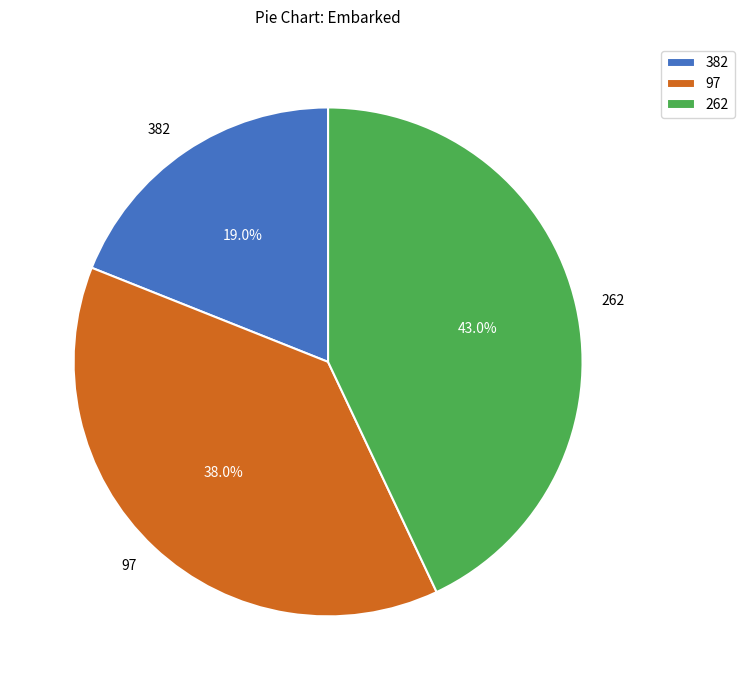

True or false: 97 accounts for 44% of the total.

False